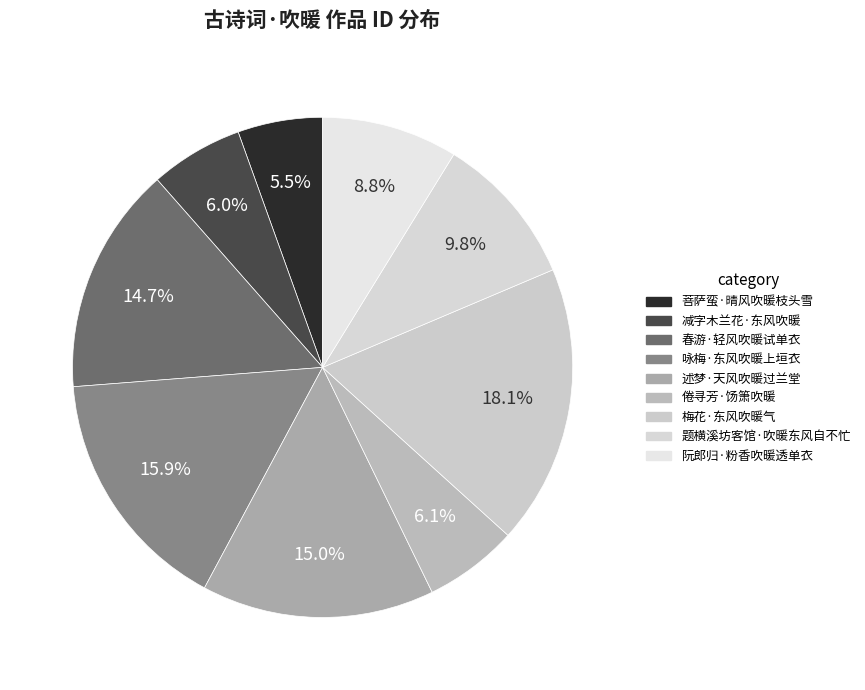

The 咏梅·东风吹暖上垣衣 slice represents 16% of the pie. True or false?

True